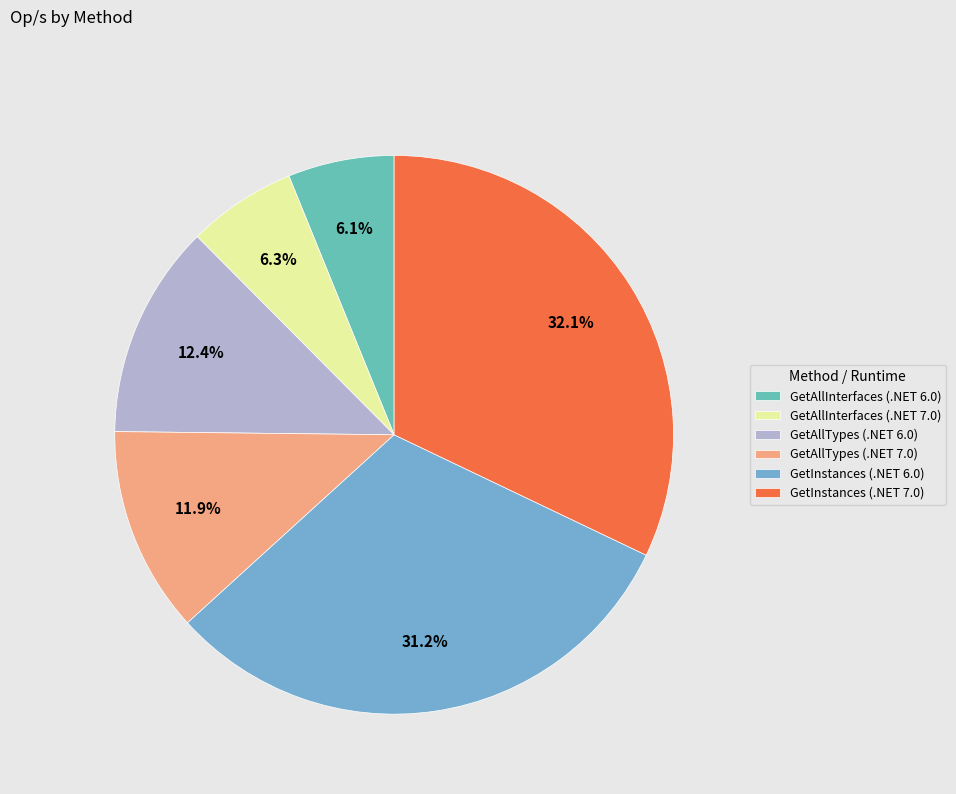

Is it true that GetAllTypes (.NET 6.0) is 26% of the pie?

False